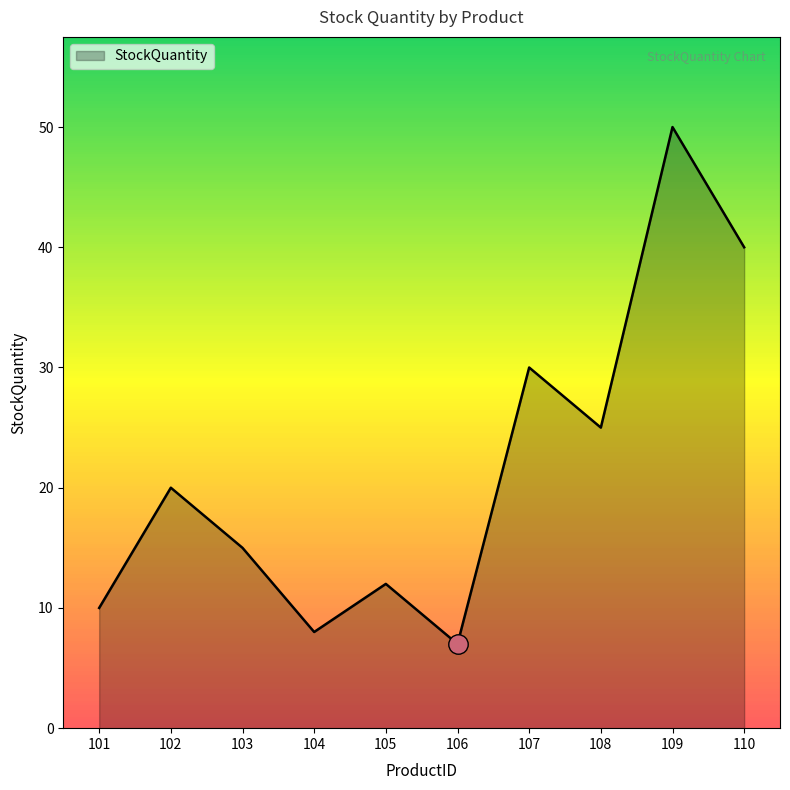

How many lines are shown in the chart?

1